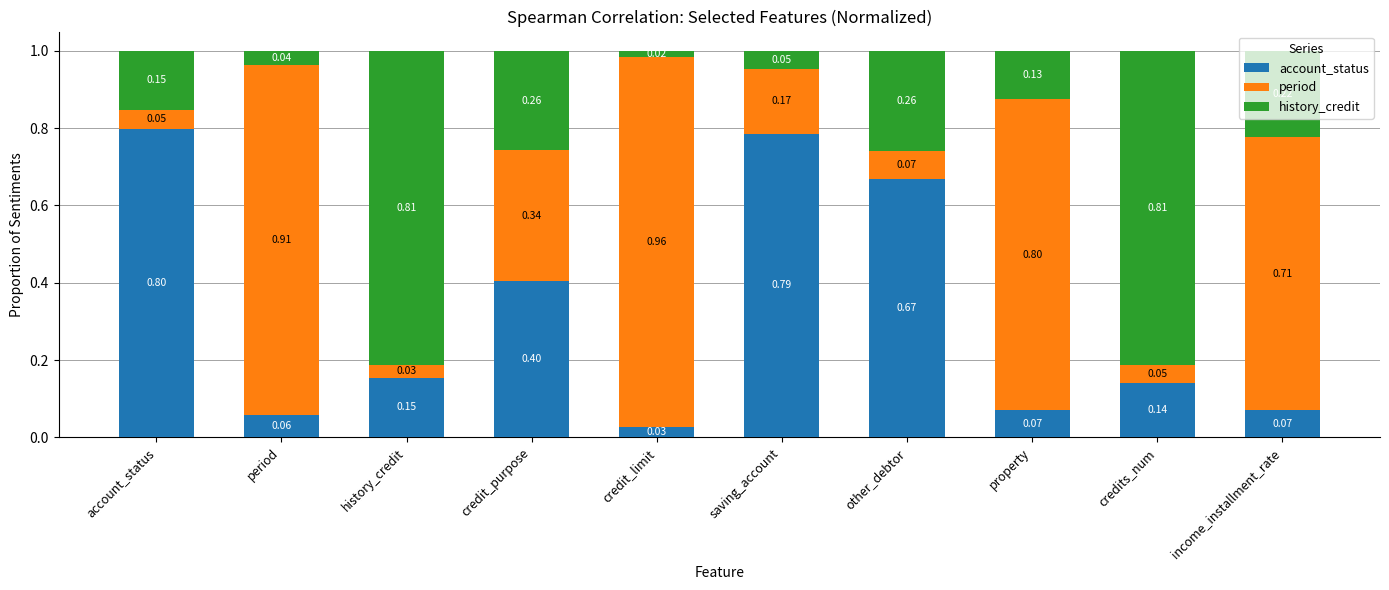

What is the difference between the maximum and minimum values in the account_status series?

0.8